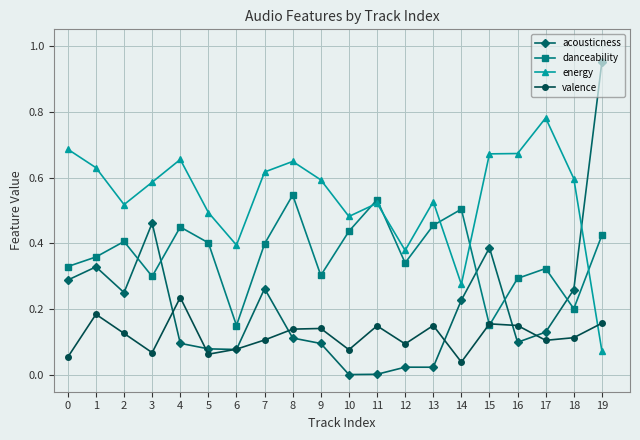

How many lines are shown in the chart?

4